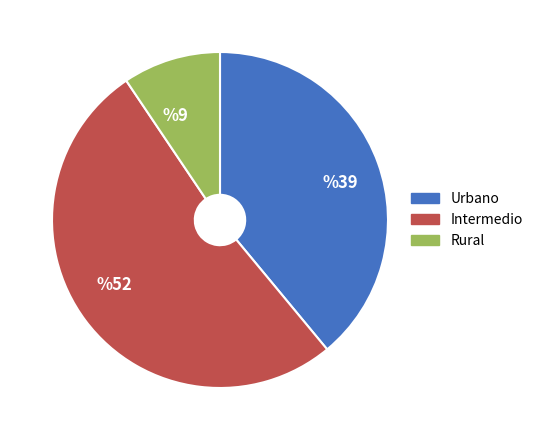

Which category has the biggest portion of the pie?

%52